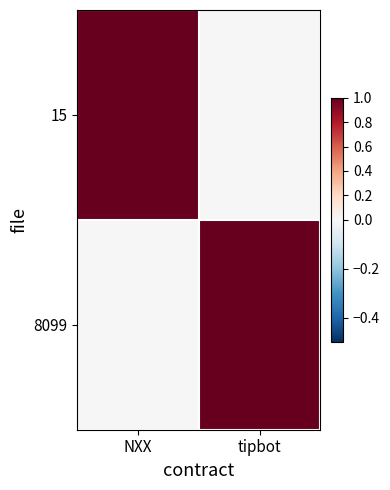

What is the difference between the highest and lowest values at NXX?

1